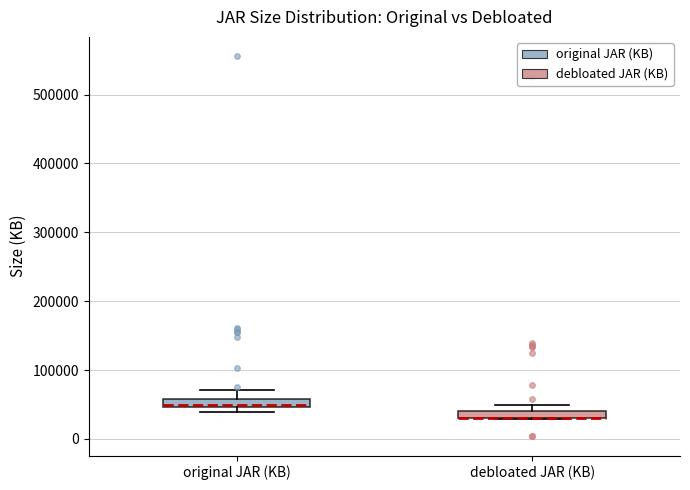

Where does the upper whisker of the box for original JAR (KB) end on the y-axis? The values are not printed on the chart, so give them approximately, as read against the axis.

70000